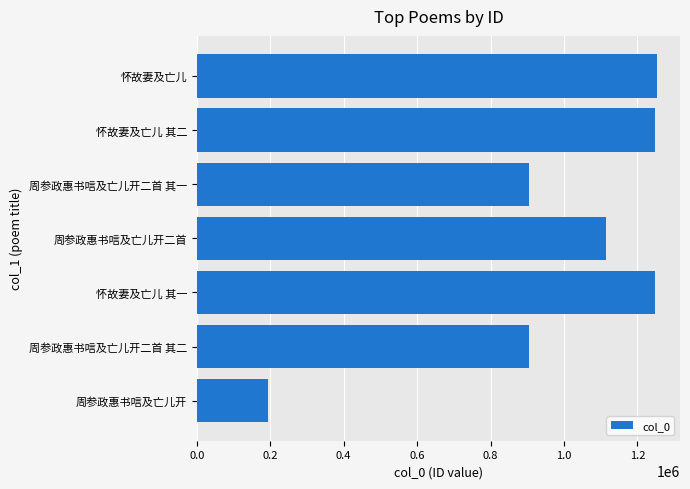

Between 周参政惠书唁及亡儿开二首 and 周参政惠书唁及亡儿开, which is larger?

周参政惠书唁及亡儿开二首